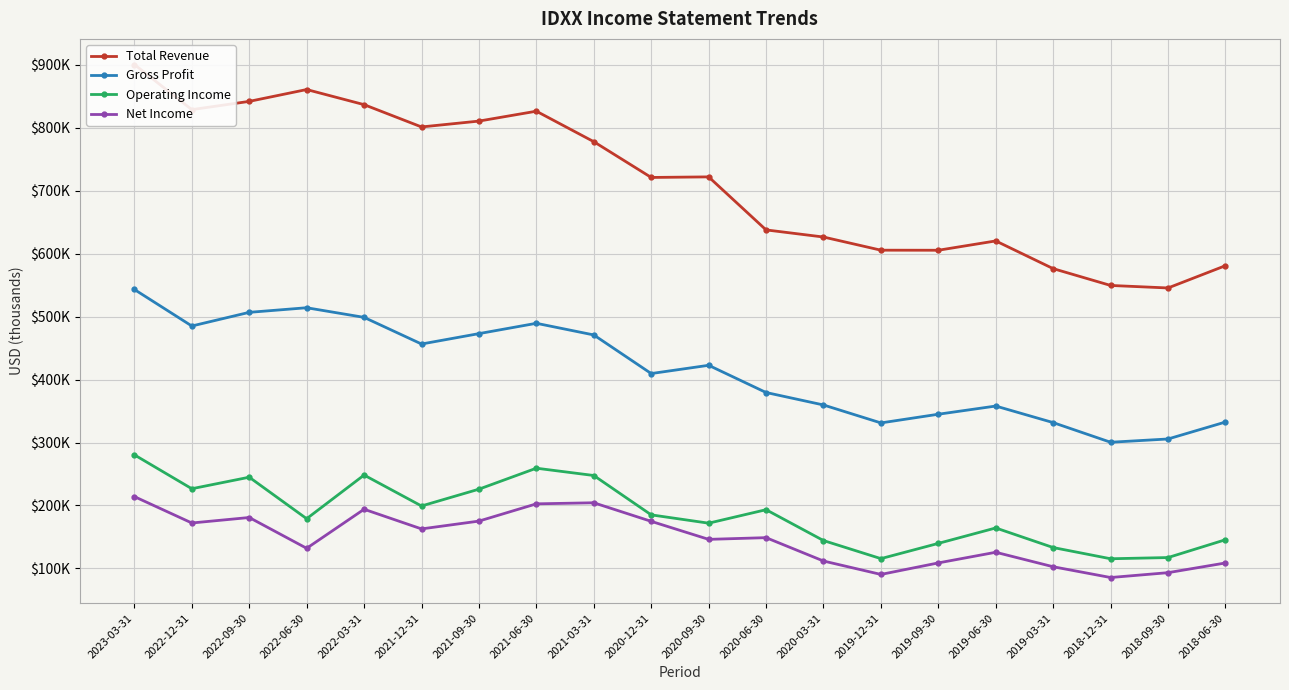

Does the chart have visible grid lines?

Yes